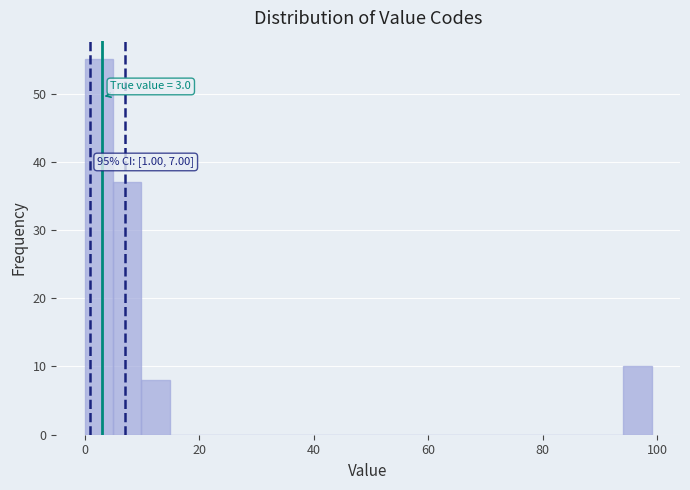

Around what value on the x-axis is the tallest bar? Give the approximate position of its centre, as read against the axis.

2